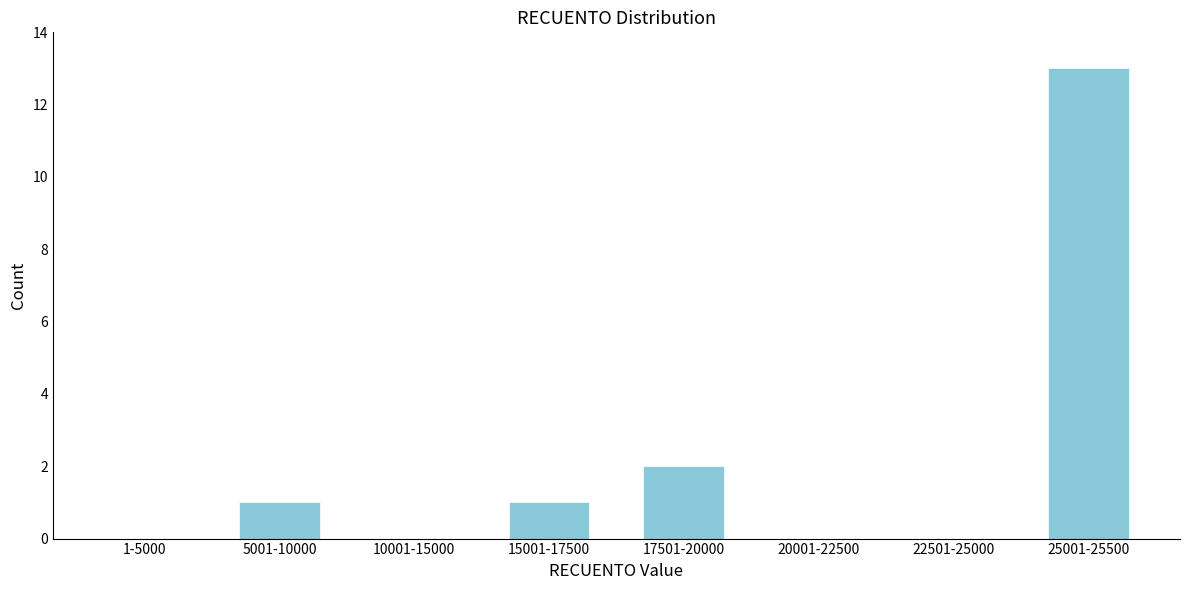

Reading left to right, transcribe all the data shown in this chart.

1-5000=0	5001-10000=1	10001-15000=0	15001-17500=1	17501-20000=2	20001-22500=0	22501-25000=0	25001-25500=13